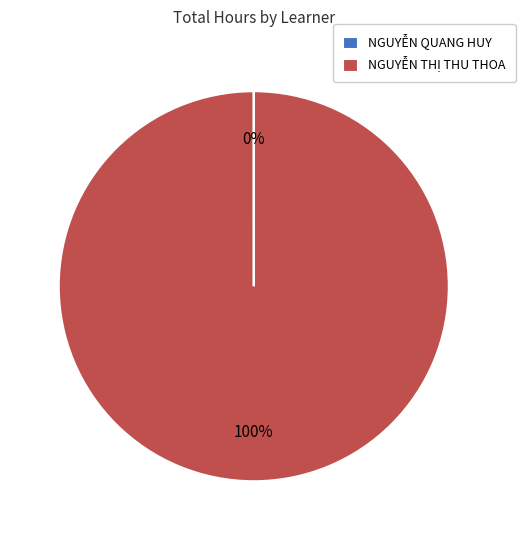

Which category has the biggest portion of the pie?

NGUYỄN THỊ THU THOA